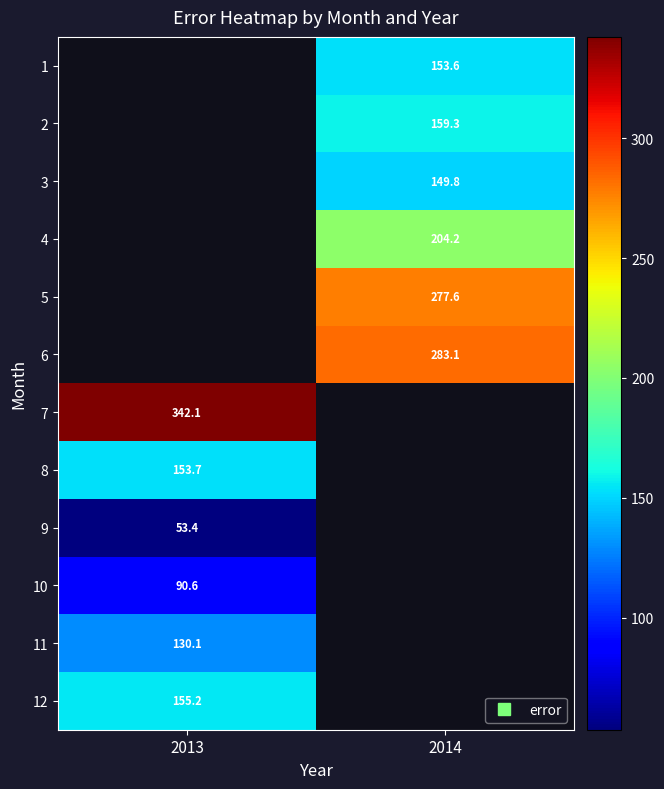

The 6 series shows 283.1 at 2014. True or false?

True